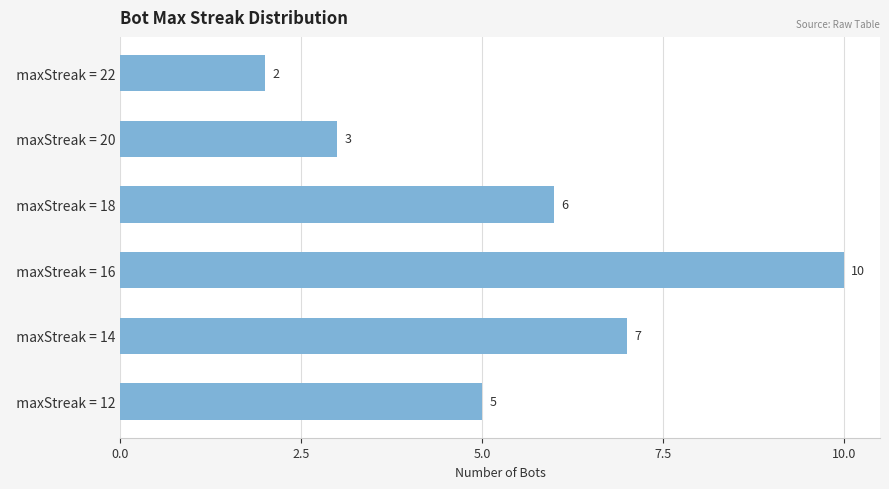

The value at   maxStreak = 18 is 6. True or false?

True